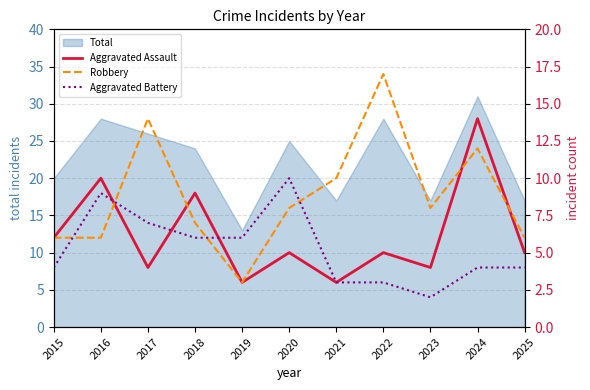

What is the difference between the maximum and minimum values in the Robbery series?

14